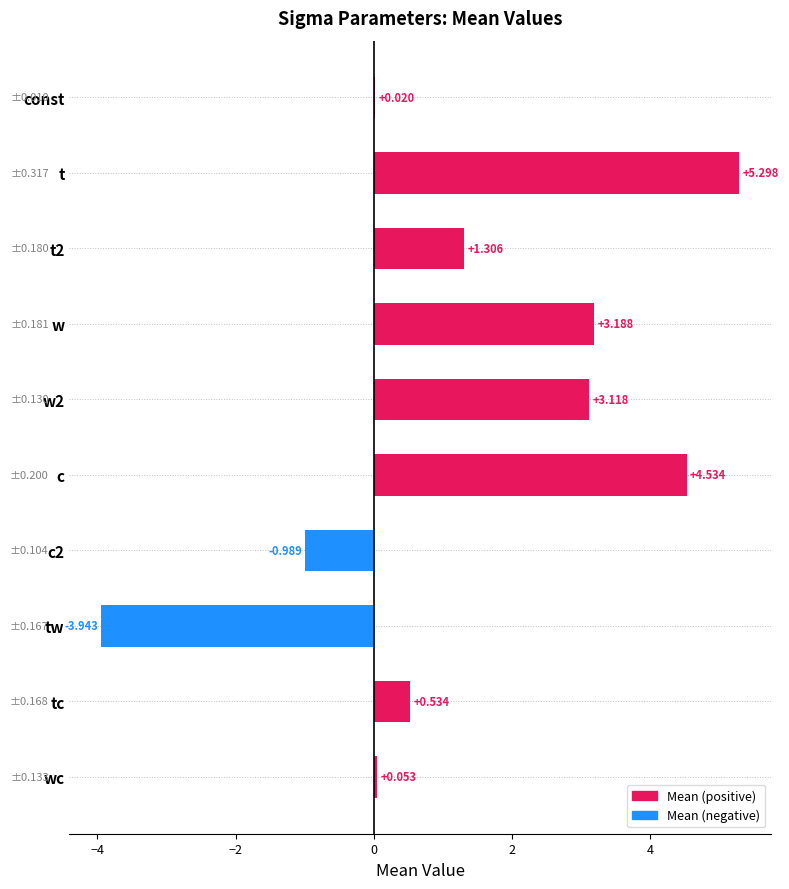

Which label corresponds to the largest value in the chart?

t